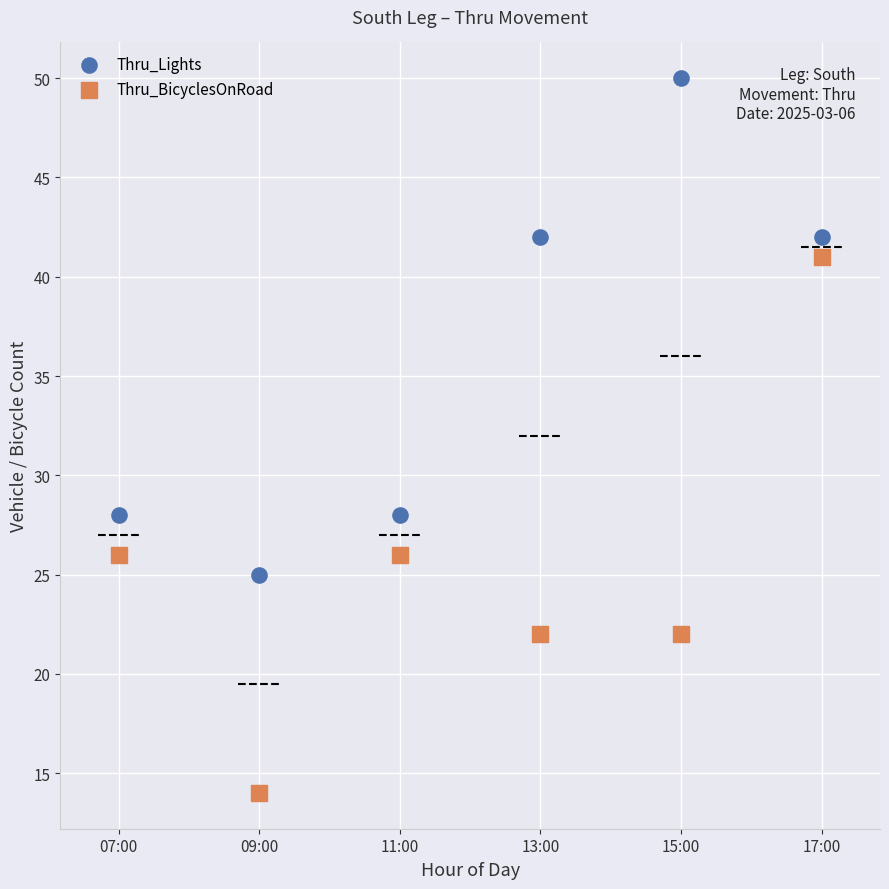

Which series has the largest Y range (max minus min)?

Thru_BicyclesOnRoad